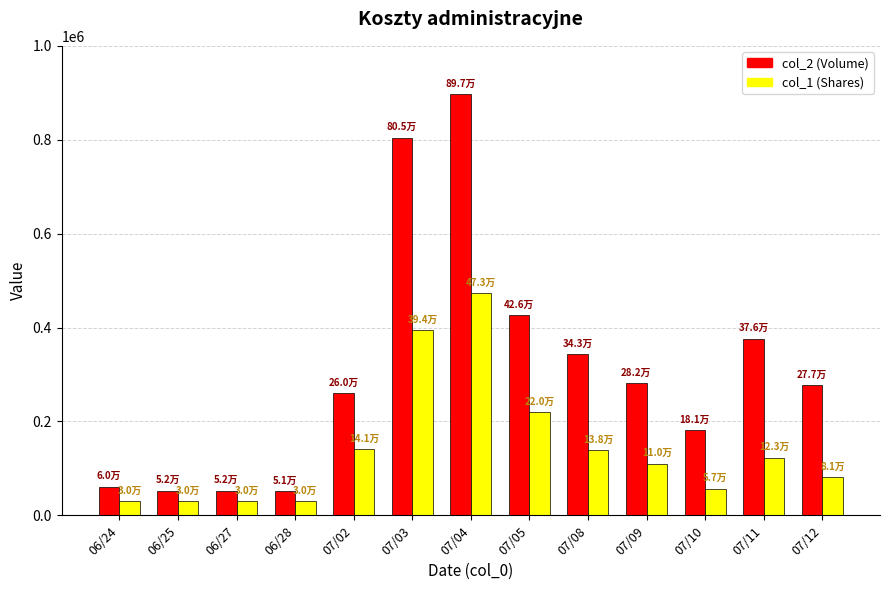

Count the number of data series in this chart.

2